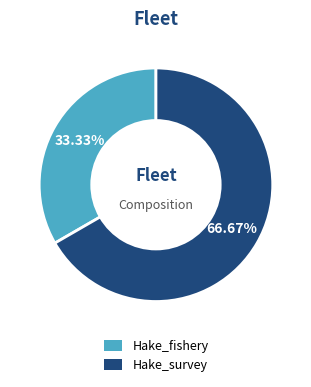

Is it true that Hake_fishery is 33% of the pie?

True